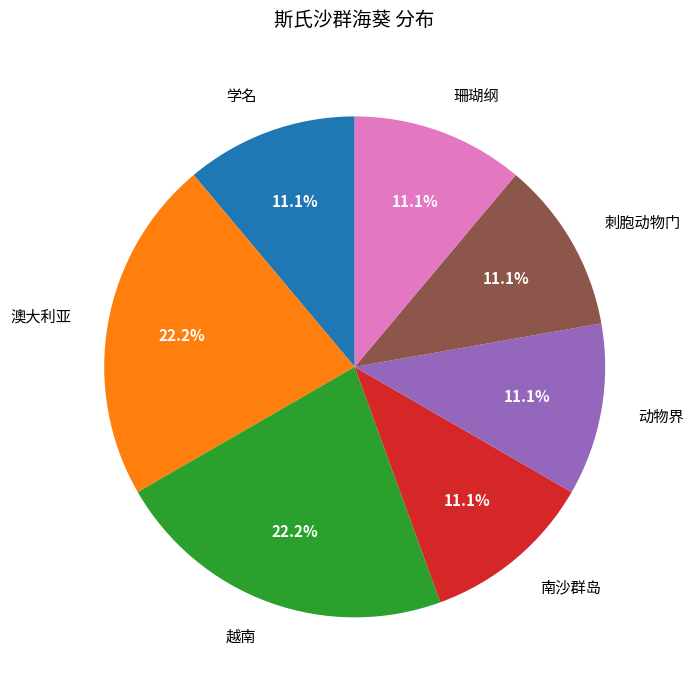

Is there any slice that represents more than half of the pie?

No